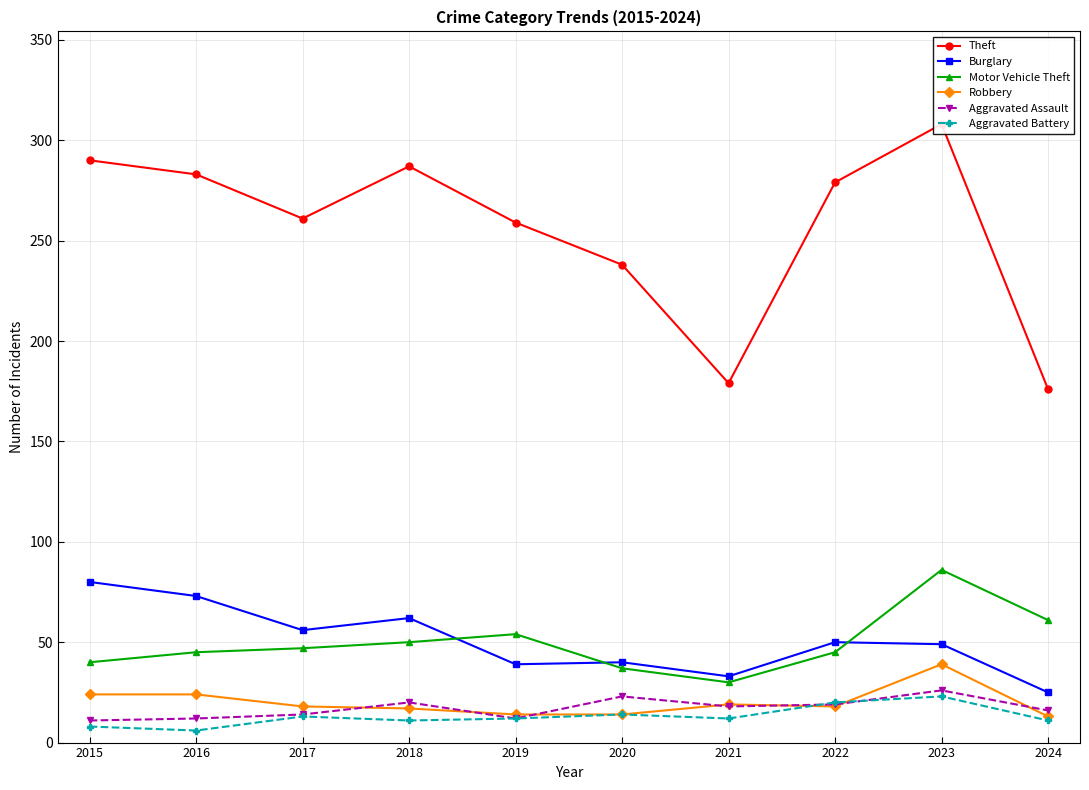

Read the Robbery value at 2024.

13